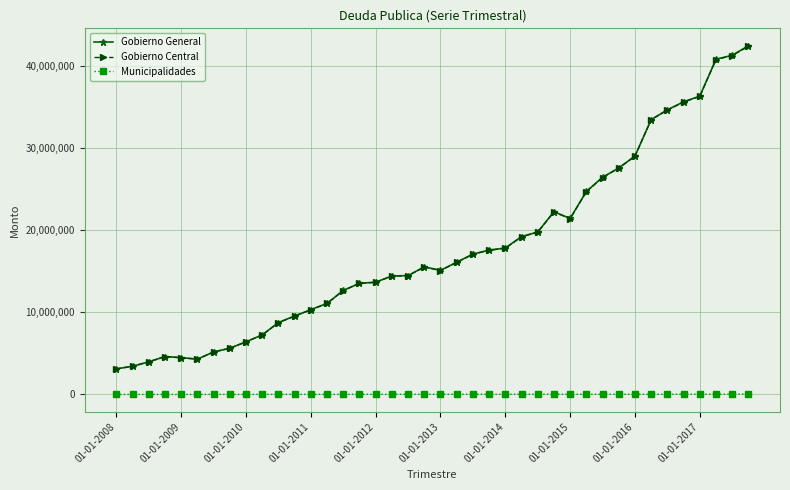

True or false: Municipalidades and Gobierno General cross at least once.

False